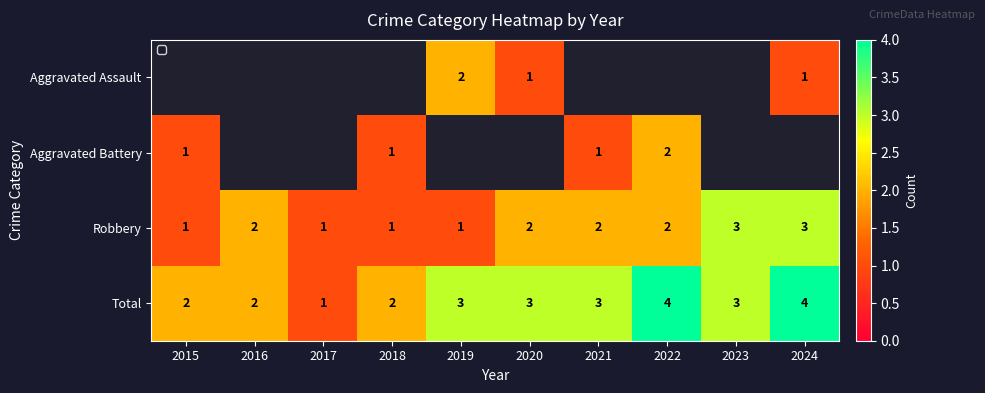

How many values in the Robbery series exceed 2?

2